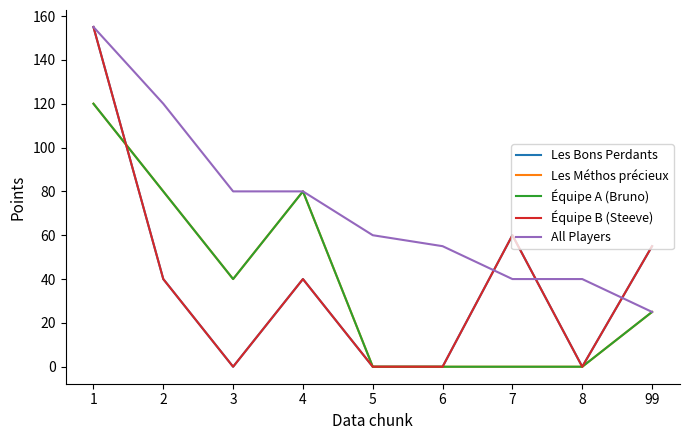

The All Players series shows 57 at 8. True or false?

False